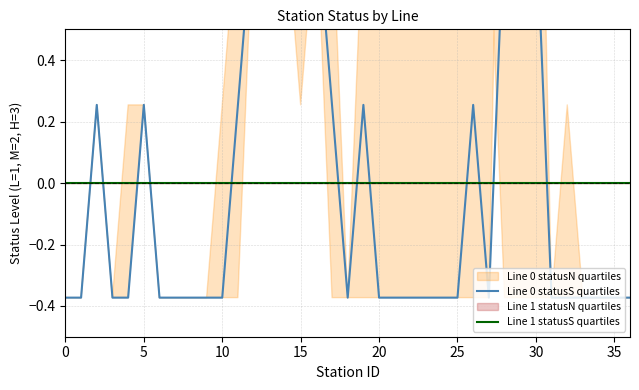

What is the spread (max minus min) of values at 10?

0.3